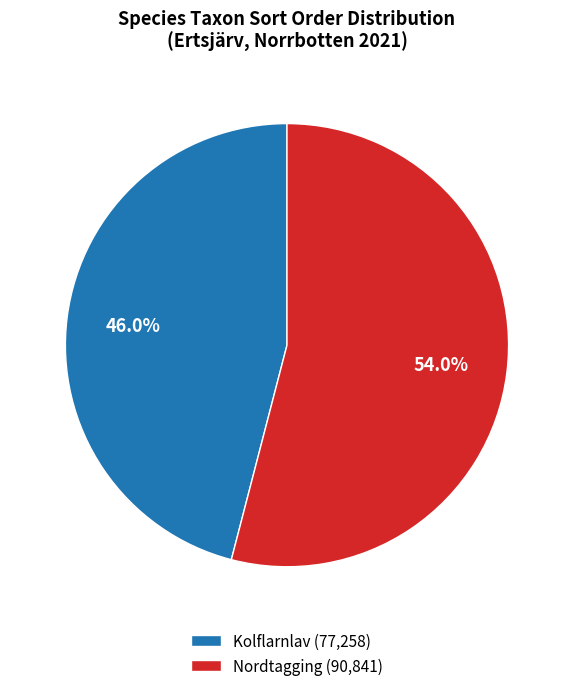

Does any single category account for the majority?

Yes